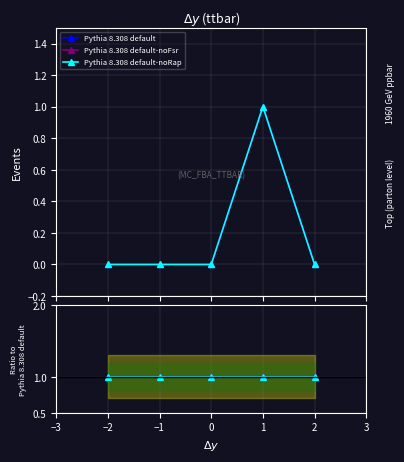

In Pythia 8.308 default-noRap, how many points are higher than both neighbors (excluding endpoints)?

1